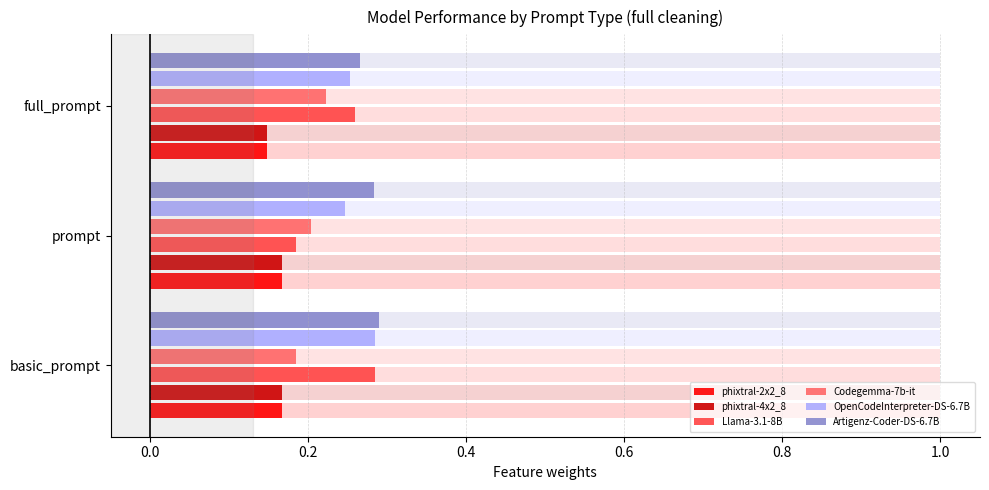

How many categories are shown in the chart?

3